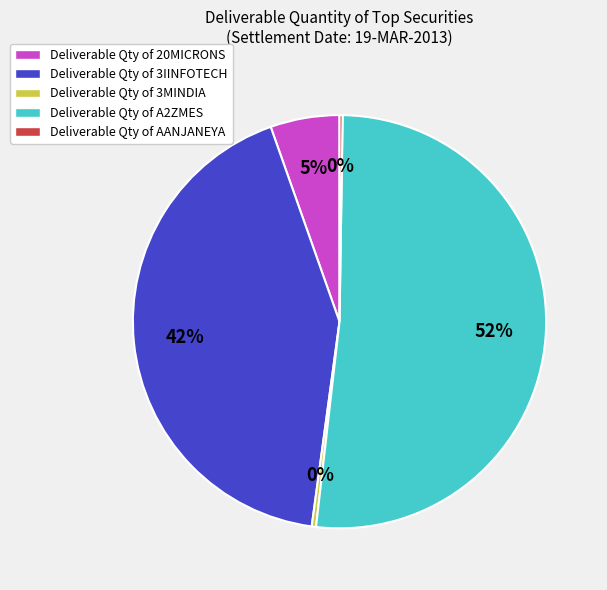

Combined, do Deliverable Qty of 20MICRONS and Deliverable Qty of 3IINFOTECH account for over 50%?

No